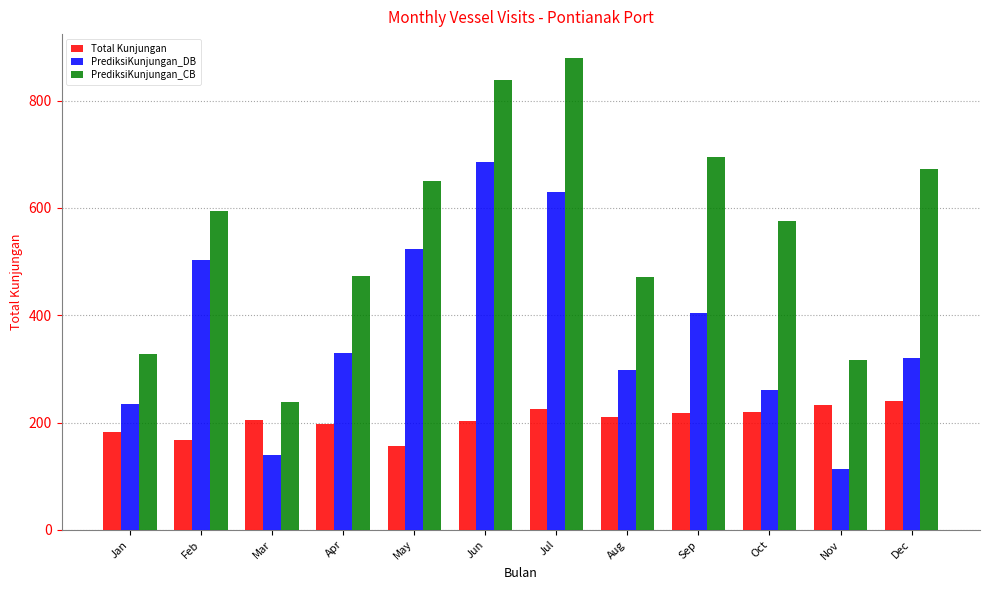

What is the highest value of the Total Kunjungan series?

240